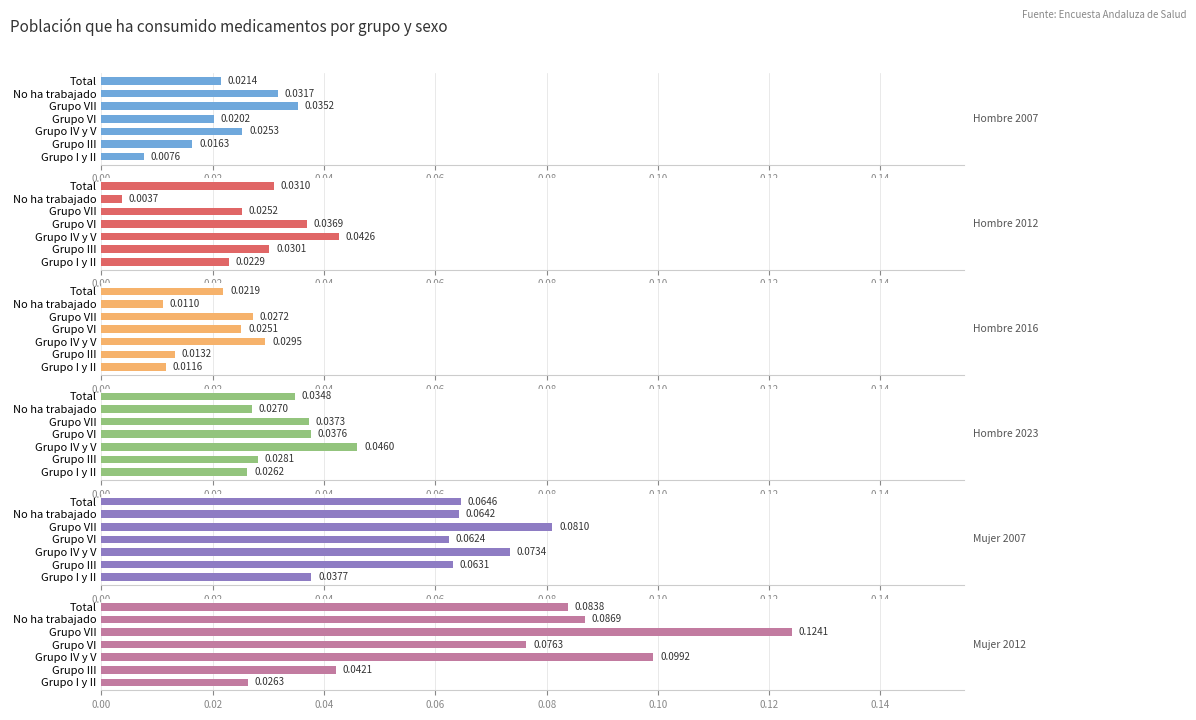

Rank the series by their maximum value, from lowest to highest.

Hombre 2016, Hombre 2007, Hombre 2012, Hombre 2023, Mujer 2007, Mujer 2012